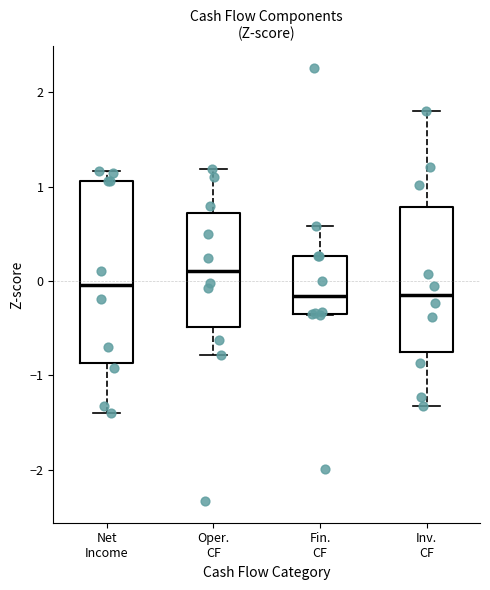

Reading left to right, transcribe this box plot: for each box, give where its median line is, the range the box spans, and where its two whiskers end, as read against the y-axis. The values are not printed on the chart, so give them approximately, as read against the axis.

Net Income: median 0.0, box -0.9 to 1.1, whiskers -1.4 to 1.2
Oper. CF: median 0.1, box -0.5 to 0.7, whiskers -0.8 to 1.2
Fin. CF: median -0.2, box -0.3 to 0.3, whiskers -0.4 to 0.6
Inv. CF: median -0.1, box -0.7 to 0.8, whiskers -1.3 to 1.8